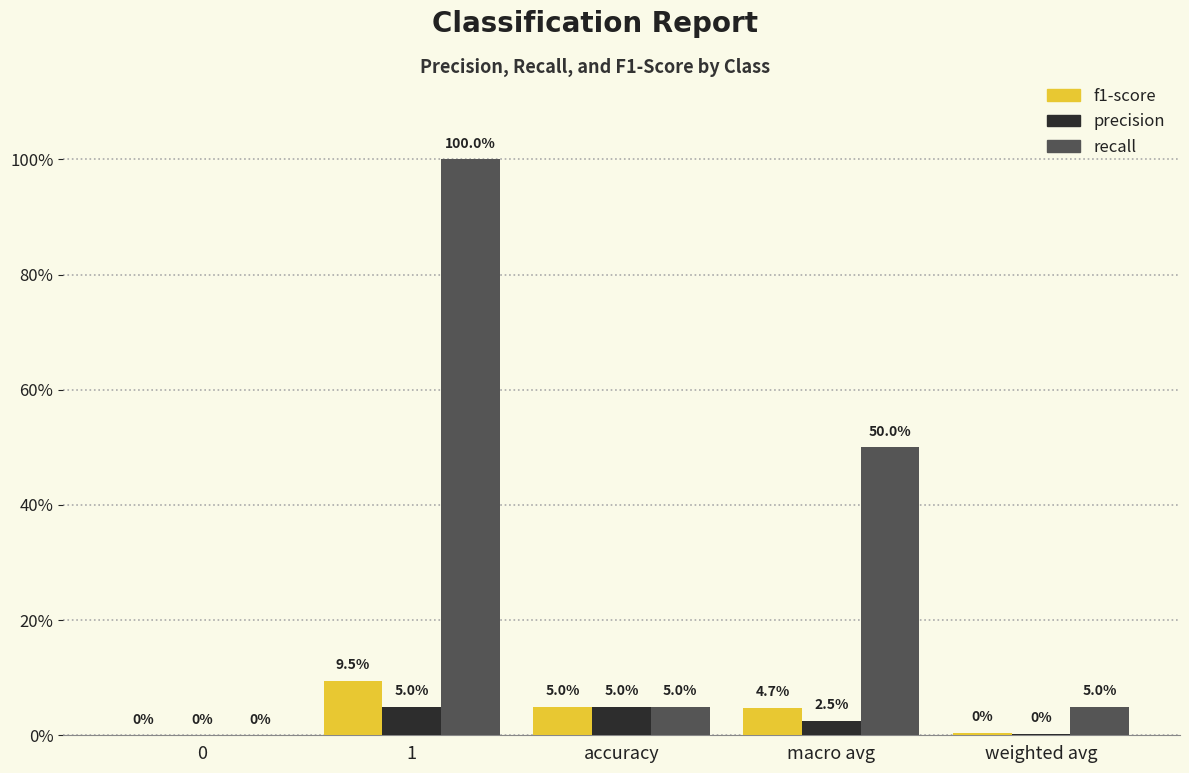

What are all the series names shown in the legend?

f1-score, precision, recall